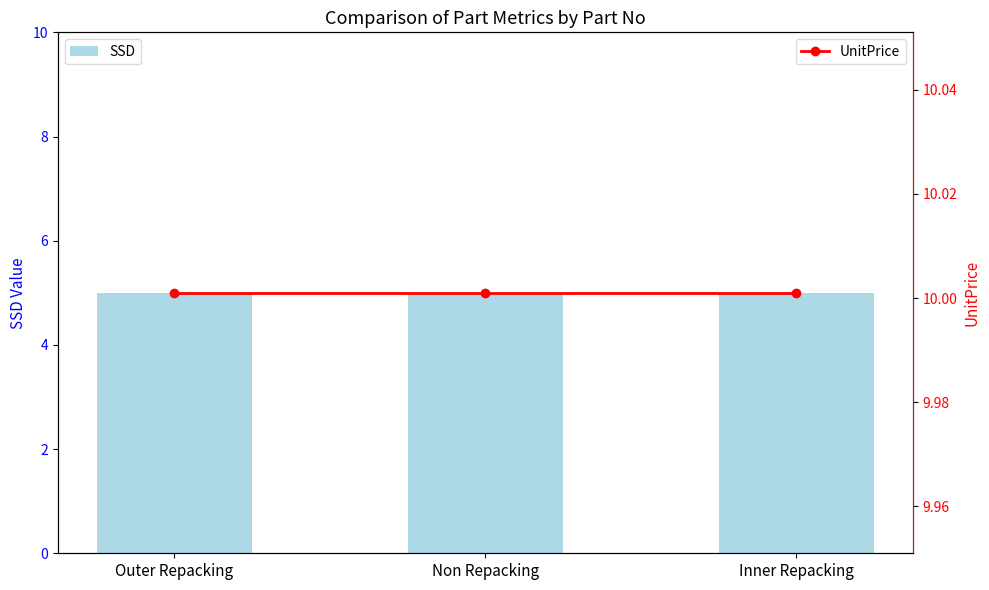

What is the total value across all series at Inner Repacking?

15.0